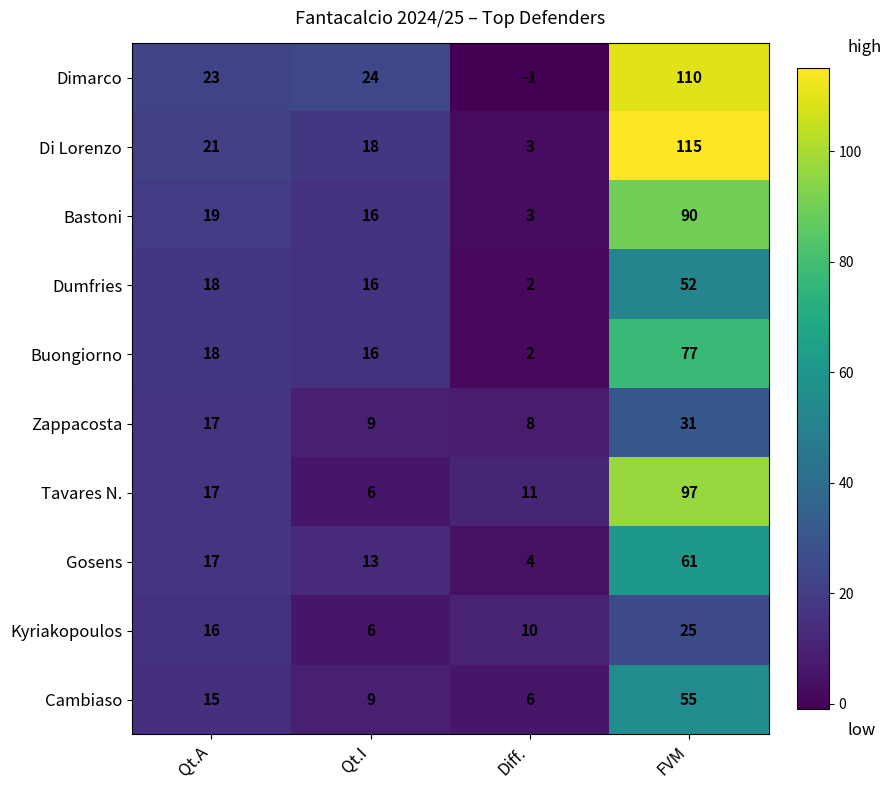

What is the maximum value for Cambiaso?

55